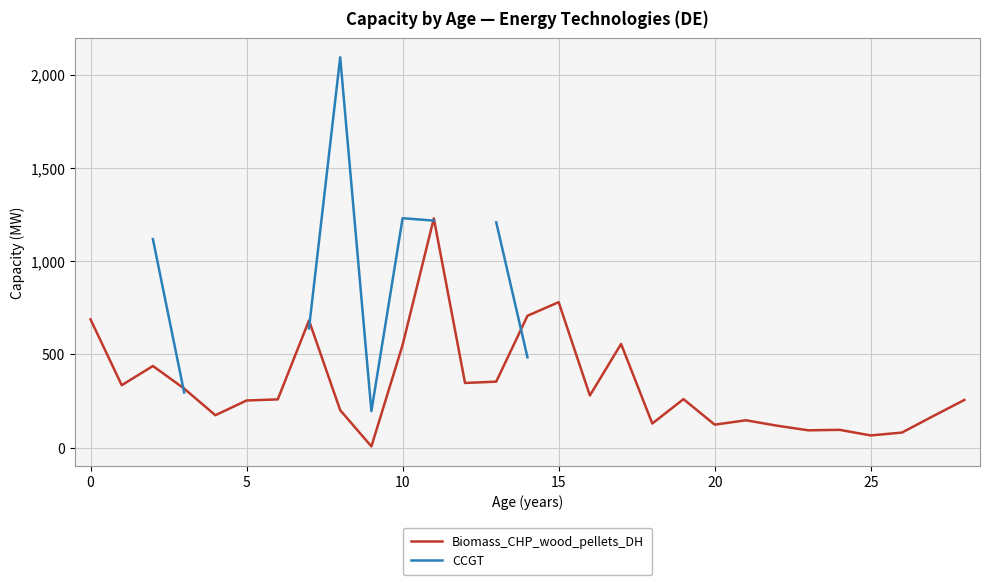

Which series changed the most between 16 and 21?

Biomass_CHP_wood_pellets_DH